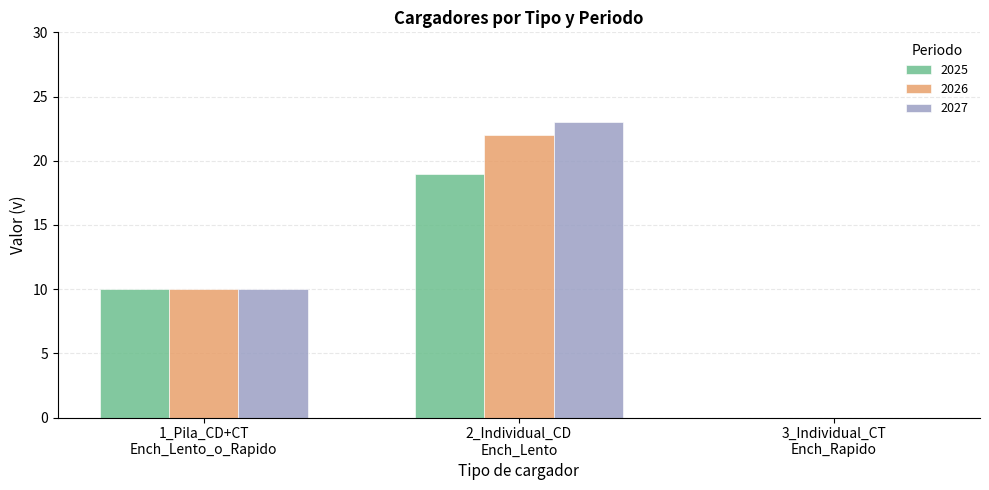

How many categories are shown in the chart?

3